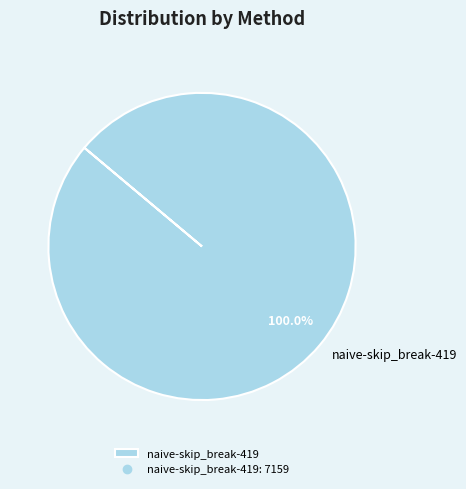

What percentage is the naive-skip_break-419 slice, to the nearest percent?

100%